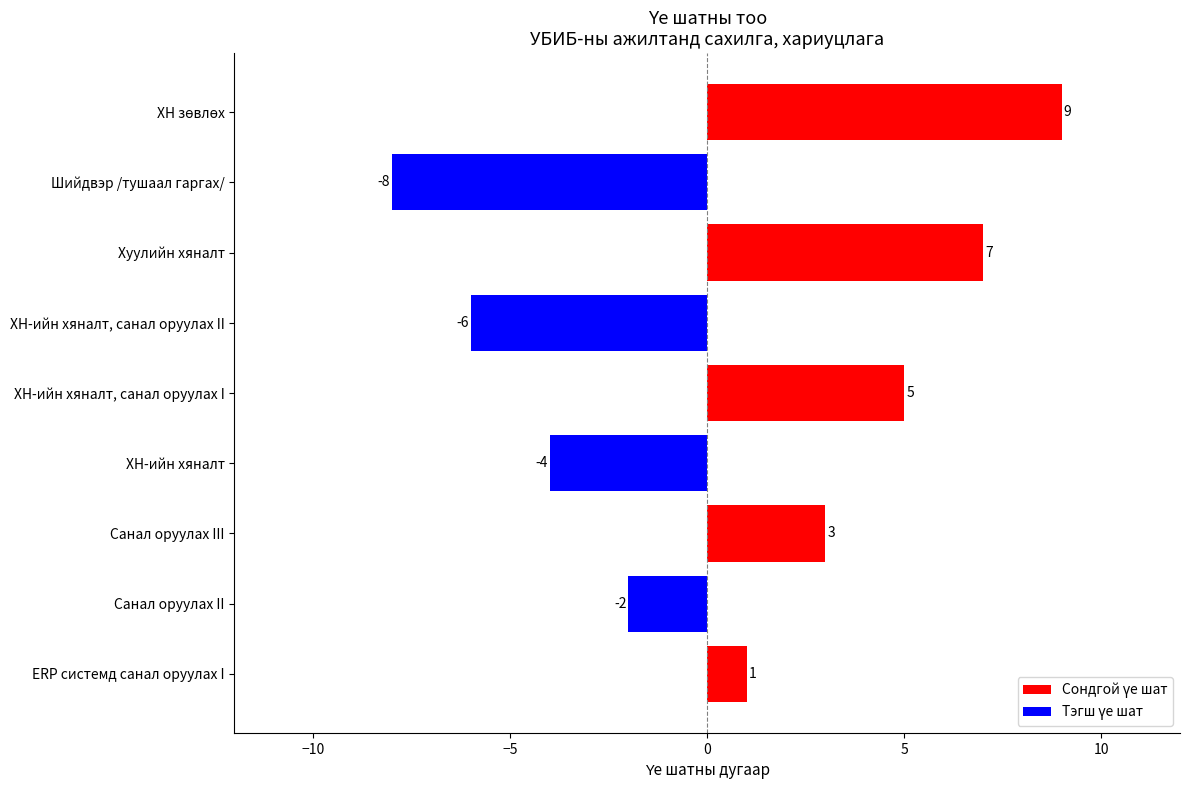

Approximately how many times larger is the value at Хуулийн хяналт compared to Санал оруулах III?

2.3